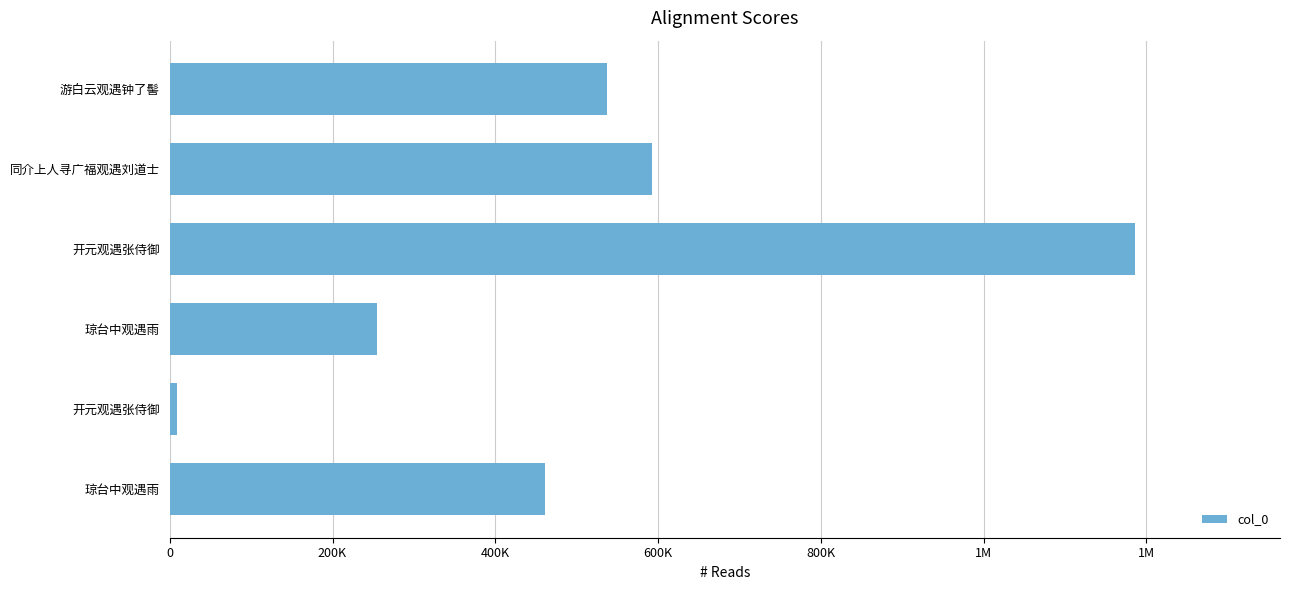

Are the bars horizontal?

Yes